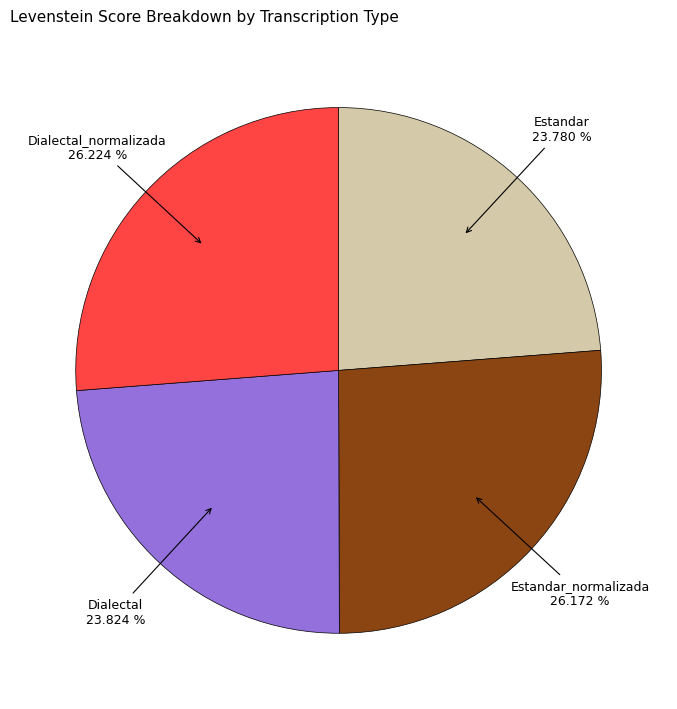

Count the number of slices in the pie.

4